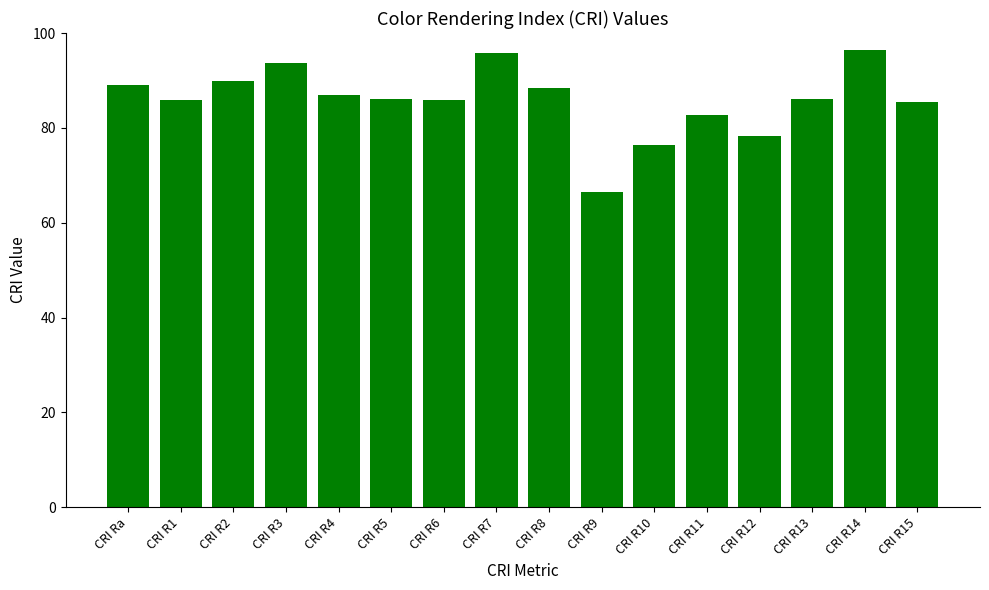

What is the greatest value displayed?

96.4